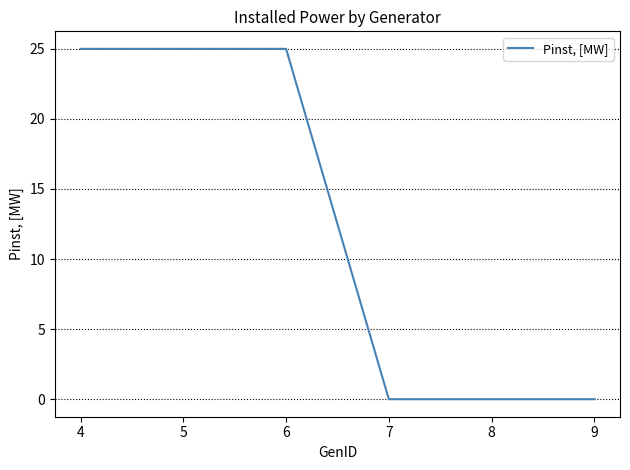

What is the change in value from 5 to 7?

-25